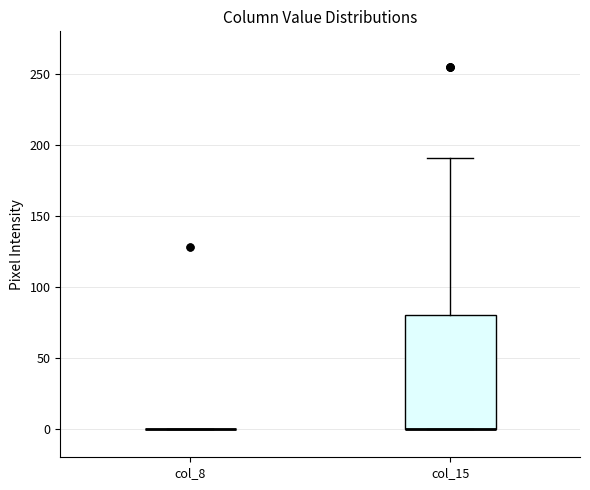

Reading left to right, read every box against the y-axis: the position of its median line, the range the box covers, and the ends of its whiskers. The values are not printed on the chart, so give them approximately, as read against the axis.

col_8: box collapsed to a line at 0, whiskers 0 to 0
col_15: median 0 (drawn on the box's lower edge), box 0 to 80, whiskers 0 to 190